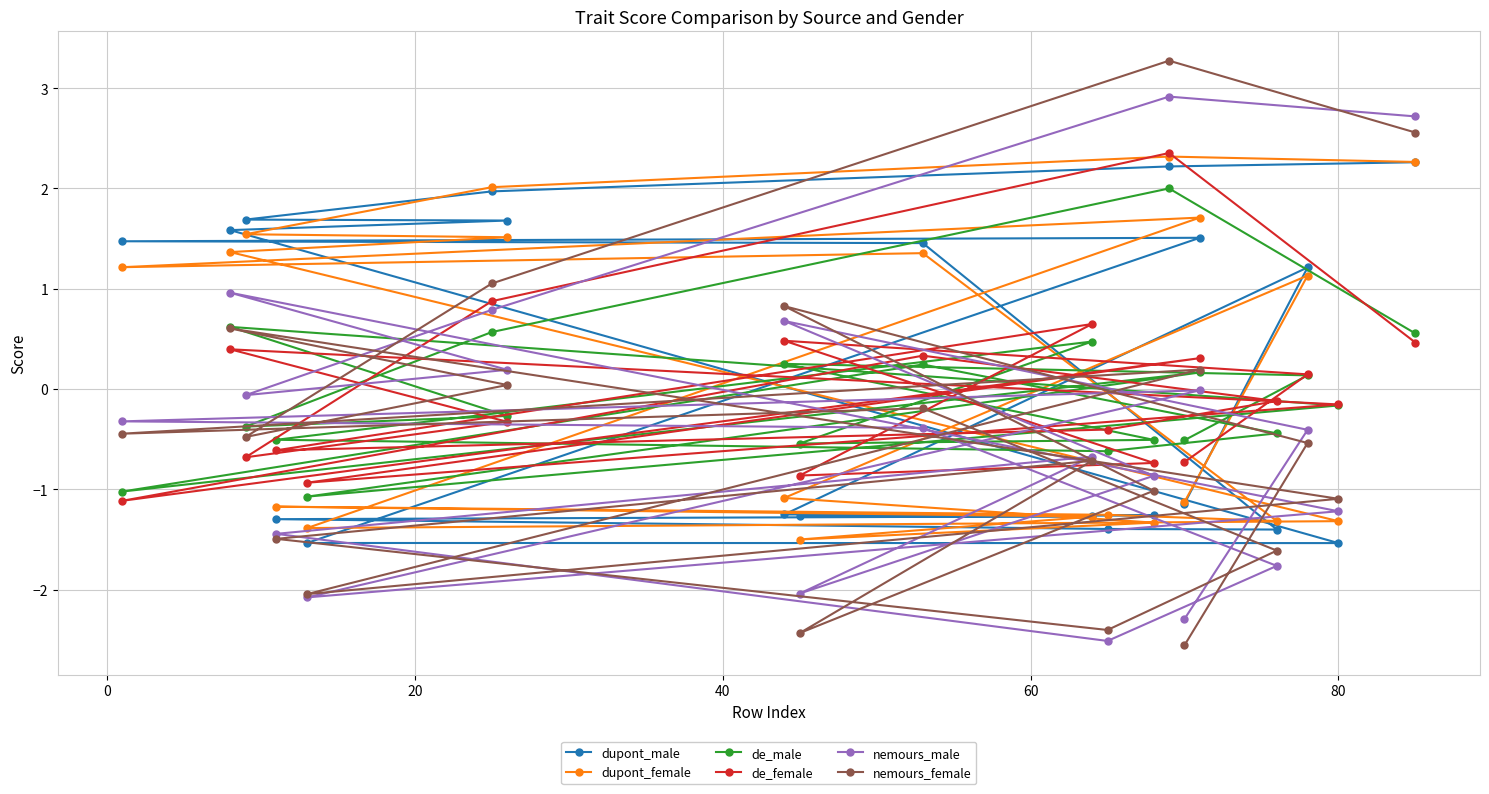

What is the value of the dupont_female point at the 17th from the left?

-1.3